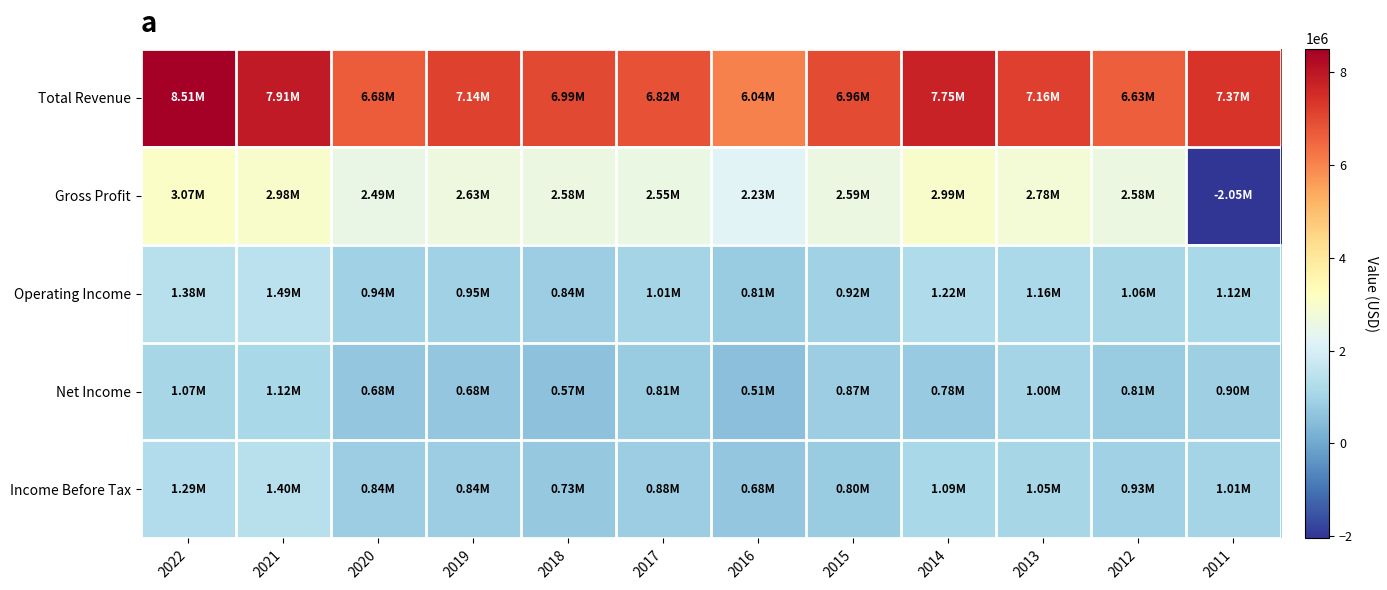

List the series in order of their peak value, lowest first.

Net Income, Income Before Tax, Operating Income, Gross Profit, Total Revenue